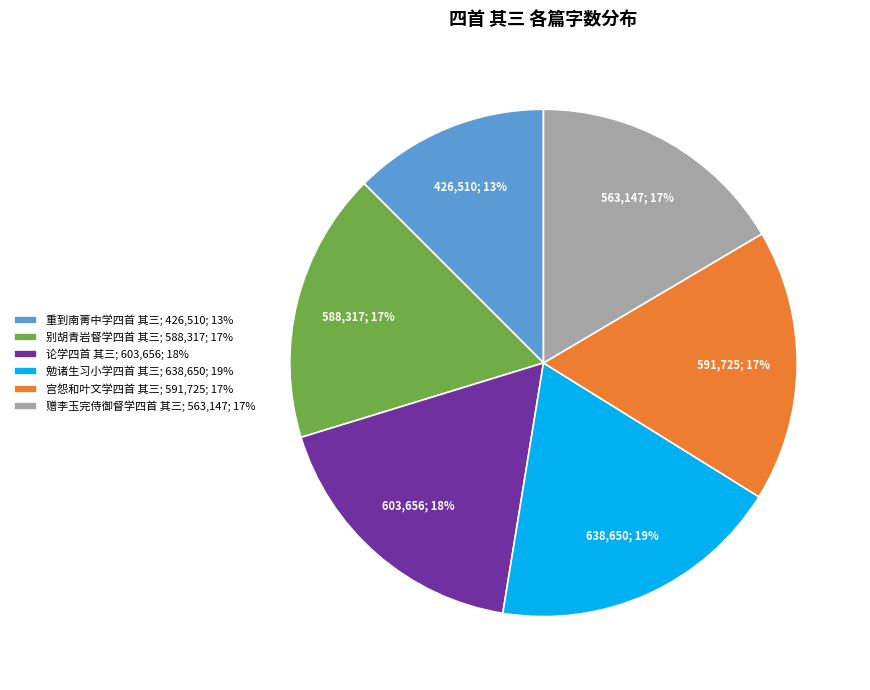

Does any single category account for the majority?

No